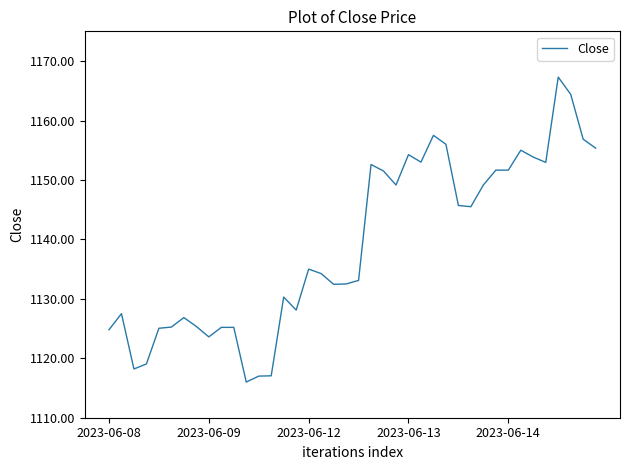

What is the smallest value displayed?

1116.0